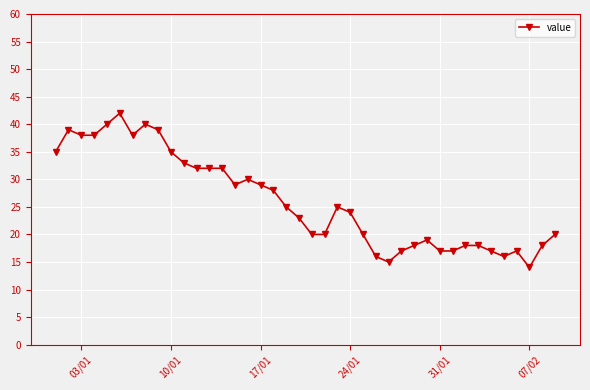

What is the value of the 12th point from the left?

32